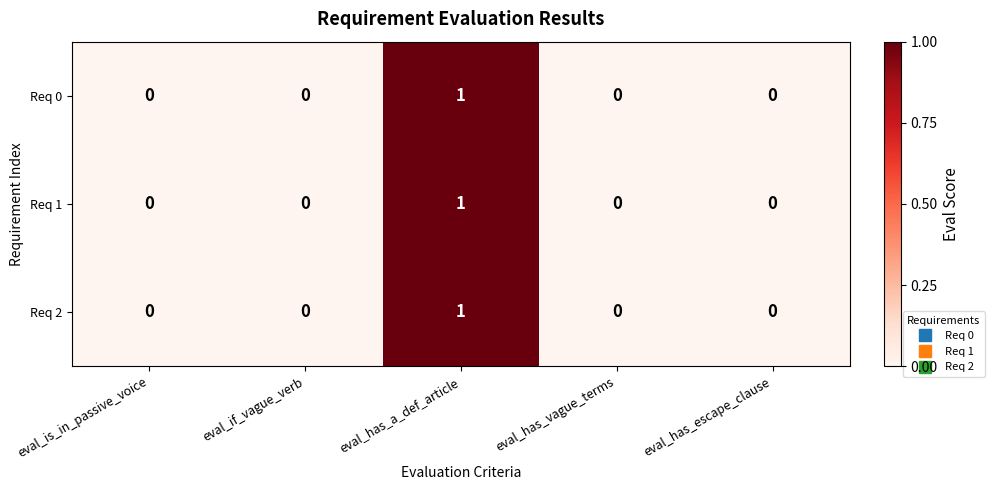

Is it true that Req 0 equals -1 at eval_is_in_passive_voice?

False